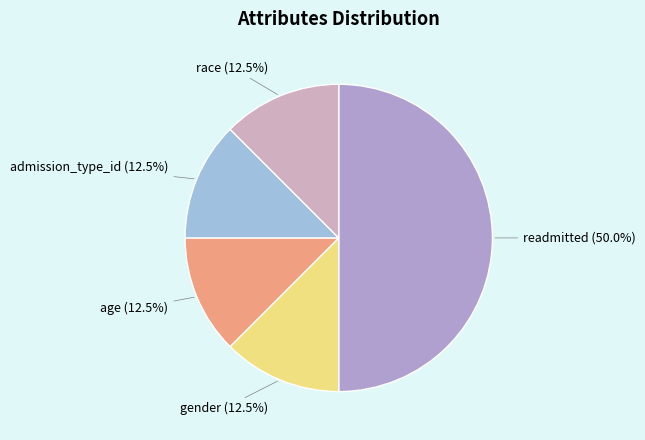

Does race account for over 50% of the chart?

No